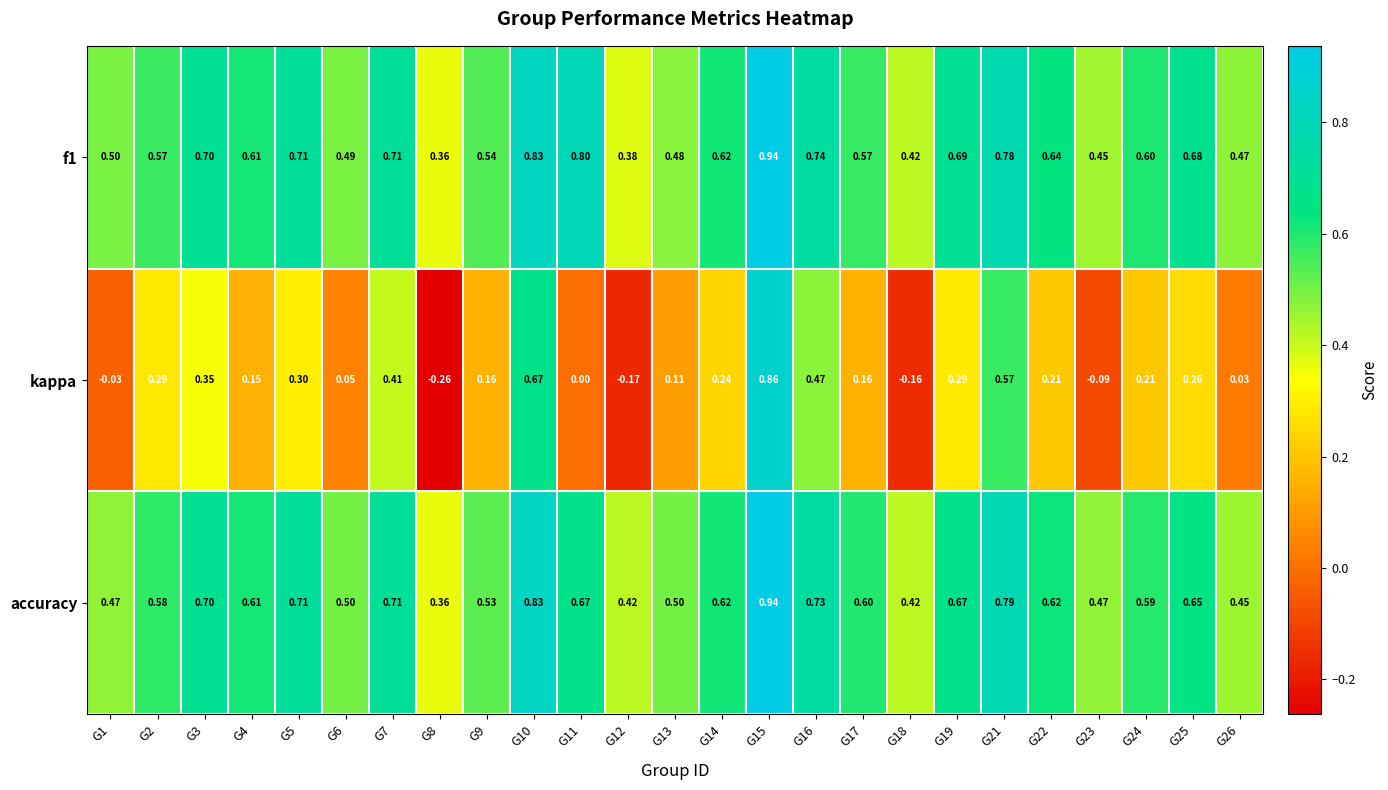

Which label corresponds to the largest value in the chart?

G15